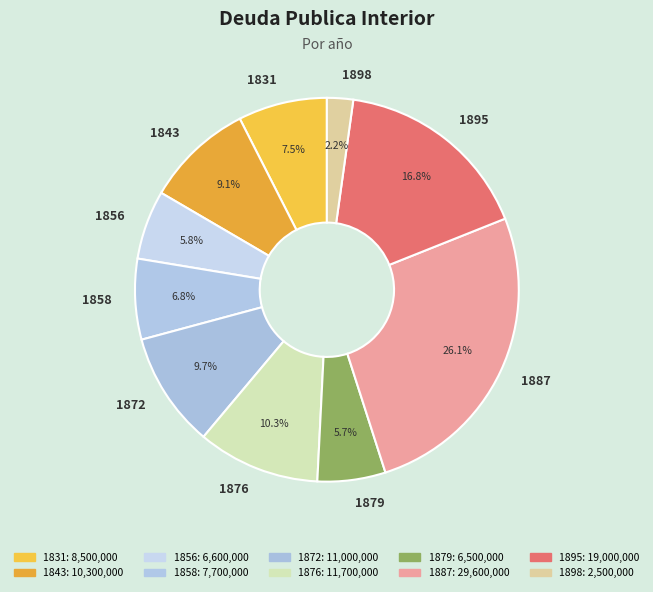

Count the number of slices in the pie.

10